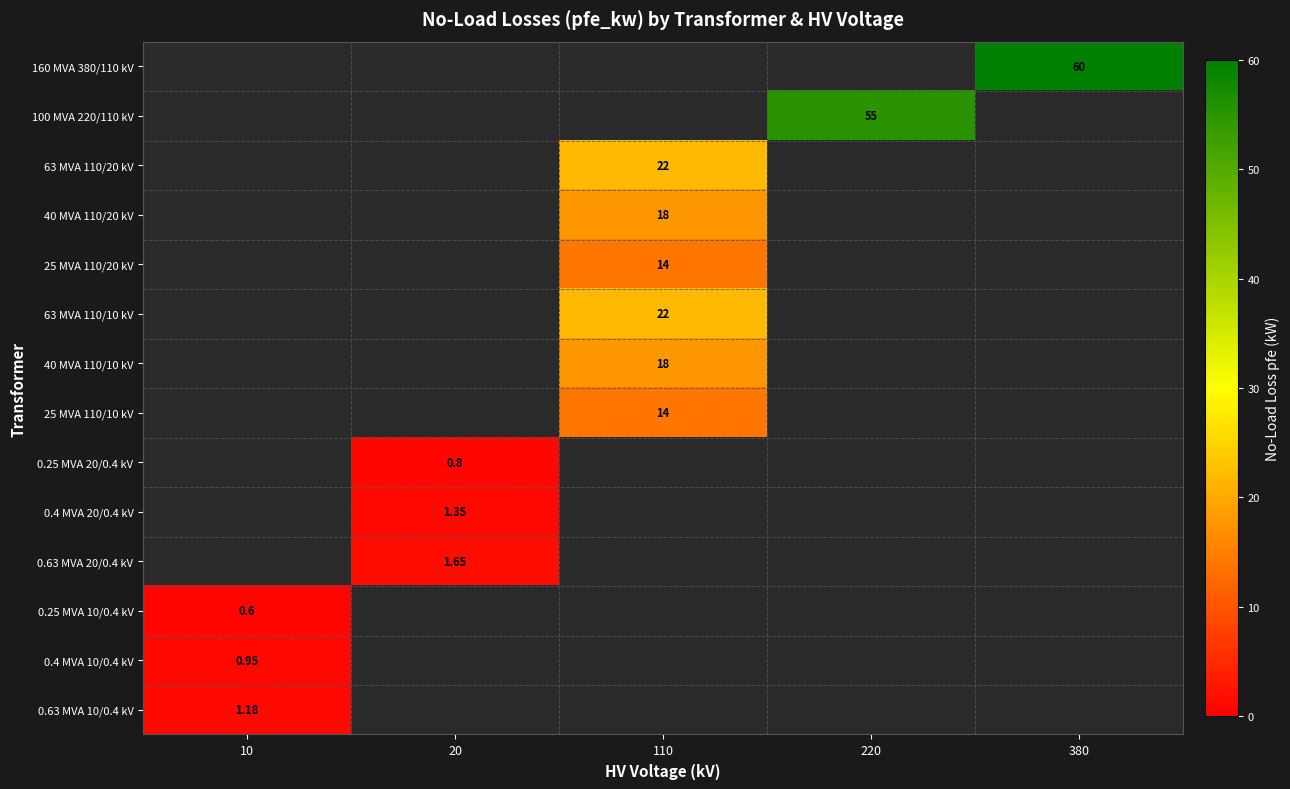

What is the greatest value displayed?

60.0